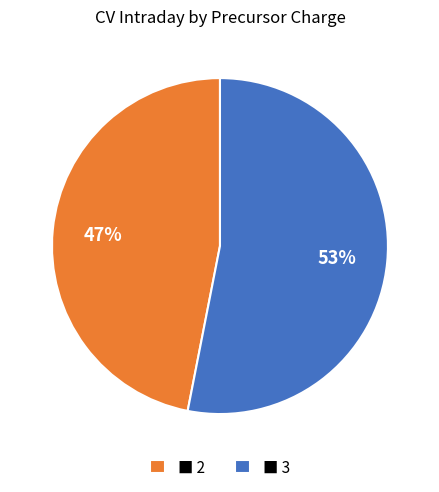

To the nearest percent, what is the average slice percentage?

50%